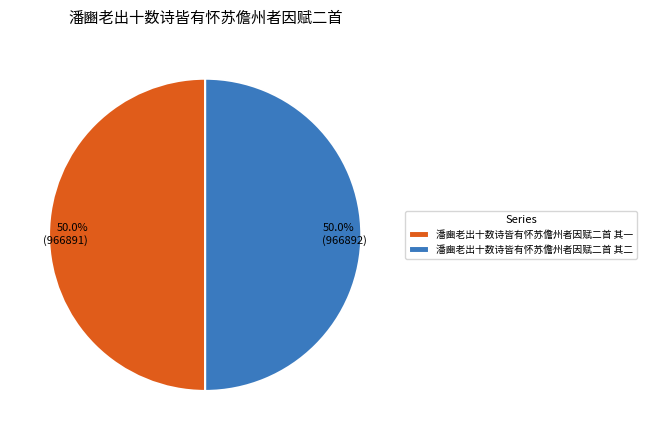

How many segments does this pie chart have?

2